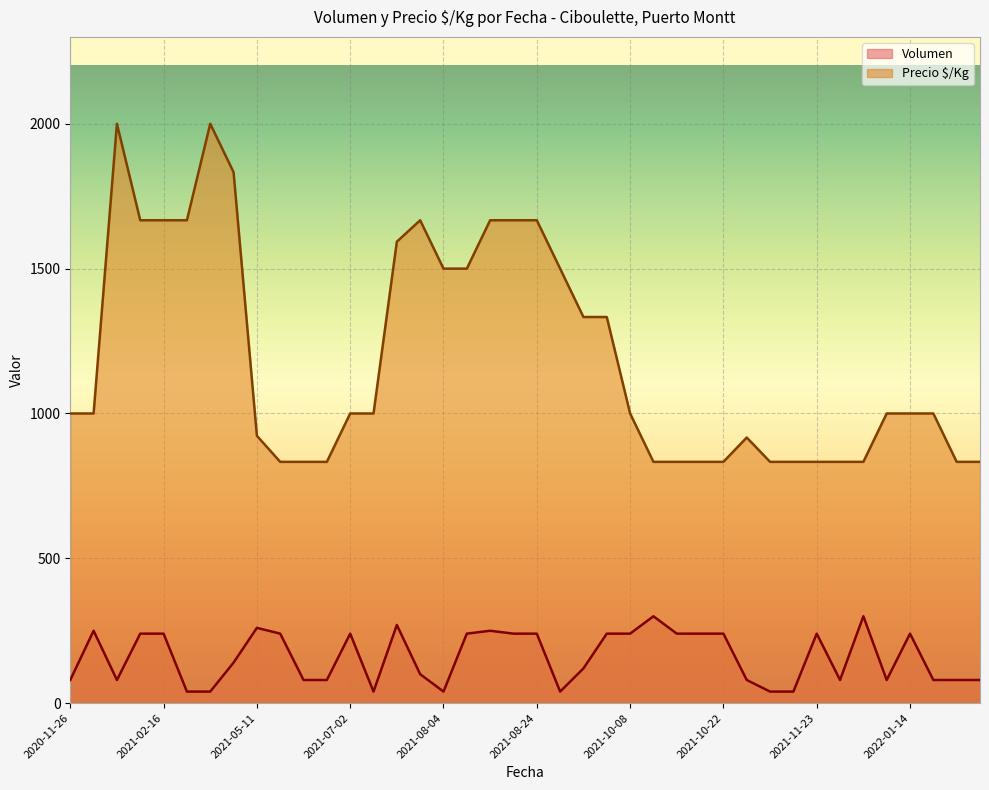

At how many categories does at least one series exceed 1921?

2